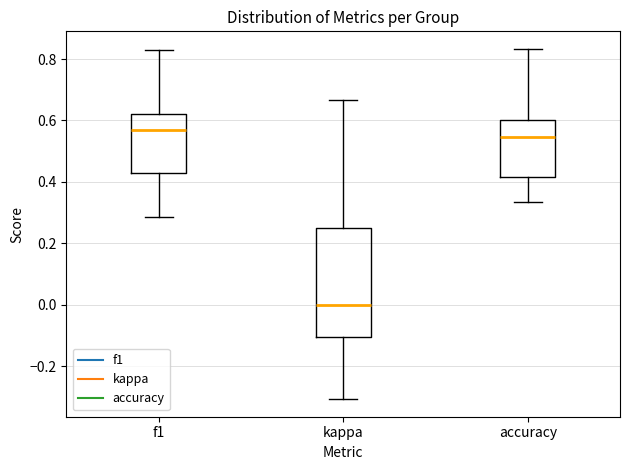

Where is the lower edge of the box for f1 on the y-axis? The values are not printed on the chart, so give them approximately, as read against the axis.

0.42